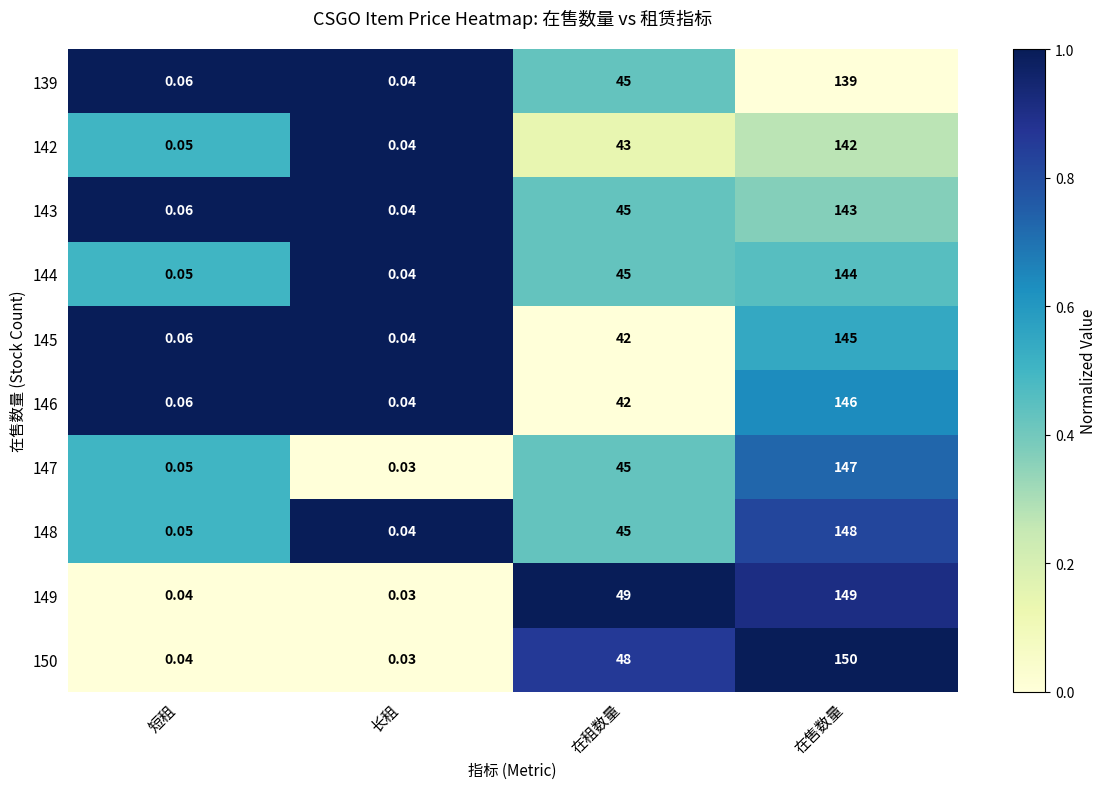

What is the greatest value displayed?

150.0